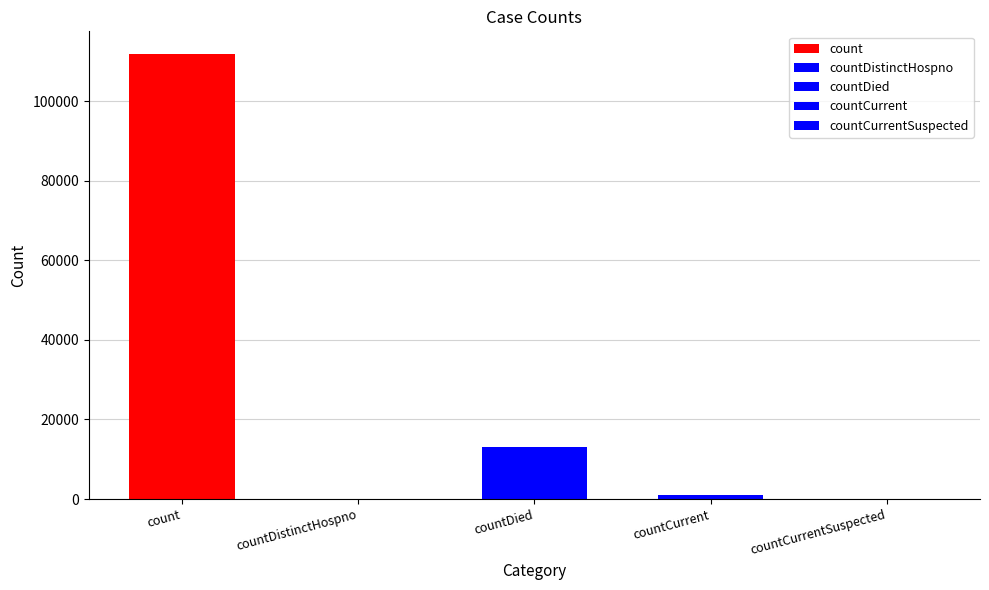

Which label corresponds to the largest value in the chart?

count